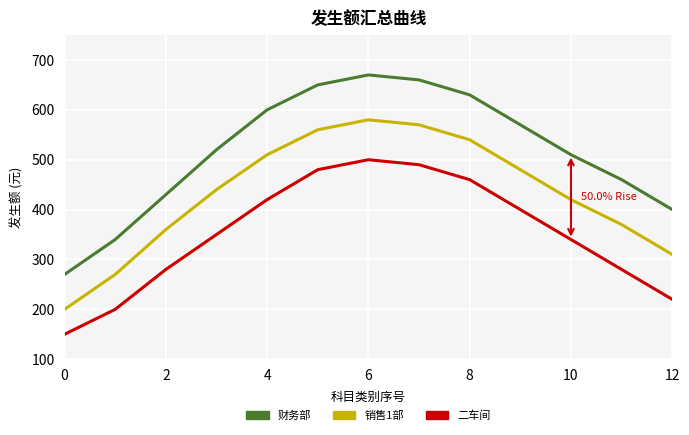

List the series in order of their peak value, lowest first.

二车间, 销售1部, 财务部